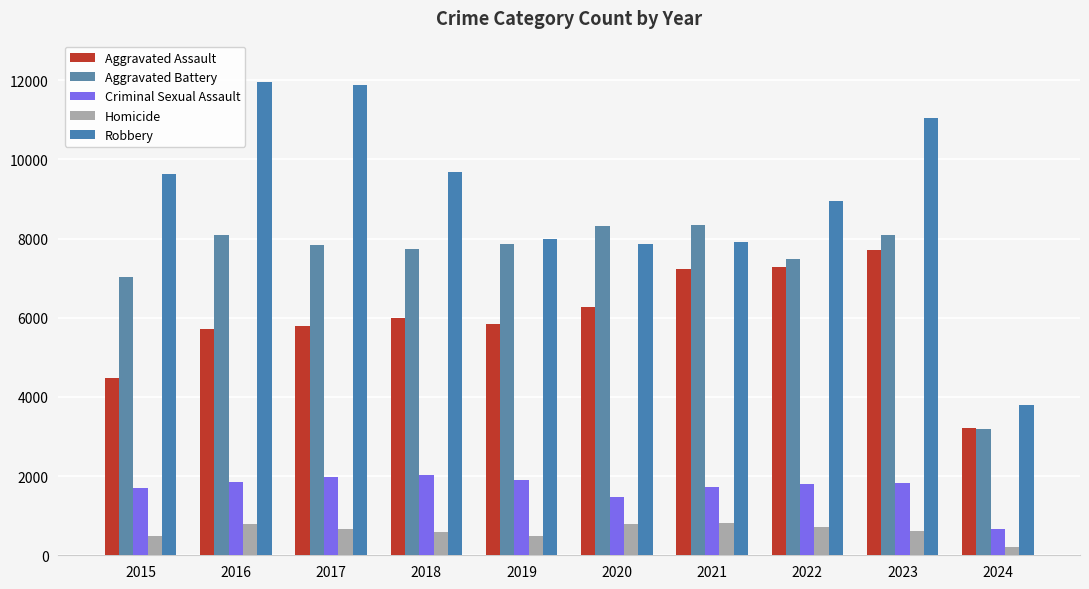

Does the chart contain stacked bars?

No